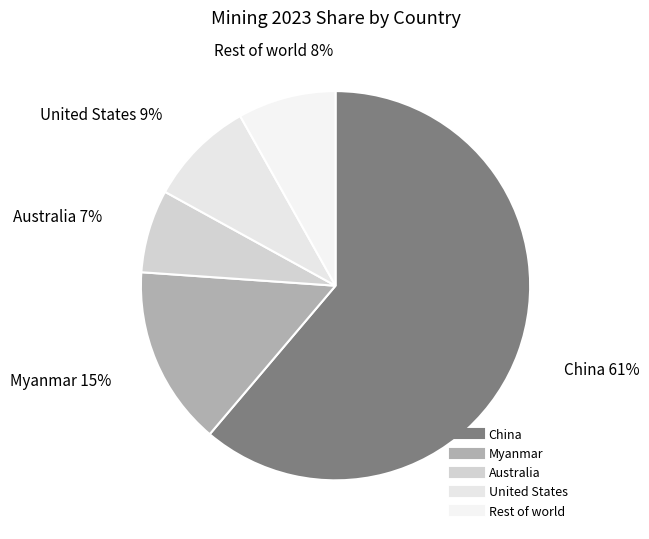

To the nearest percent, what portion does Myanmar represent?

15%